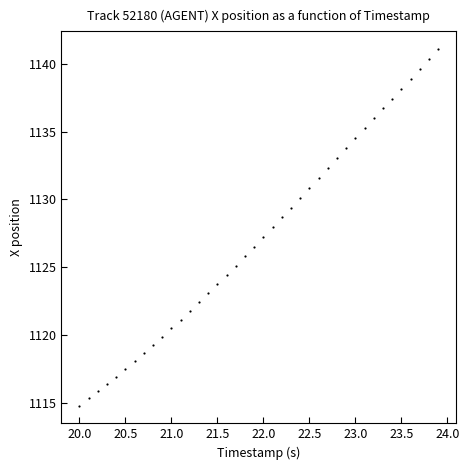

What is the range of X values (max minus min)?

3.9